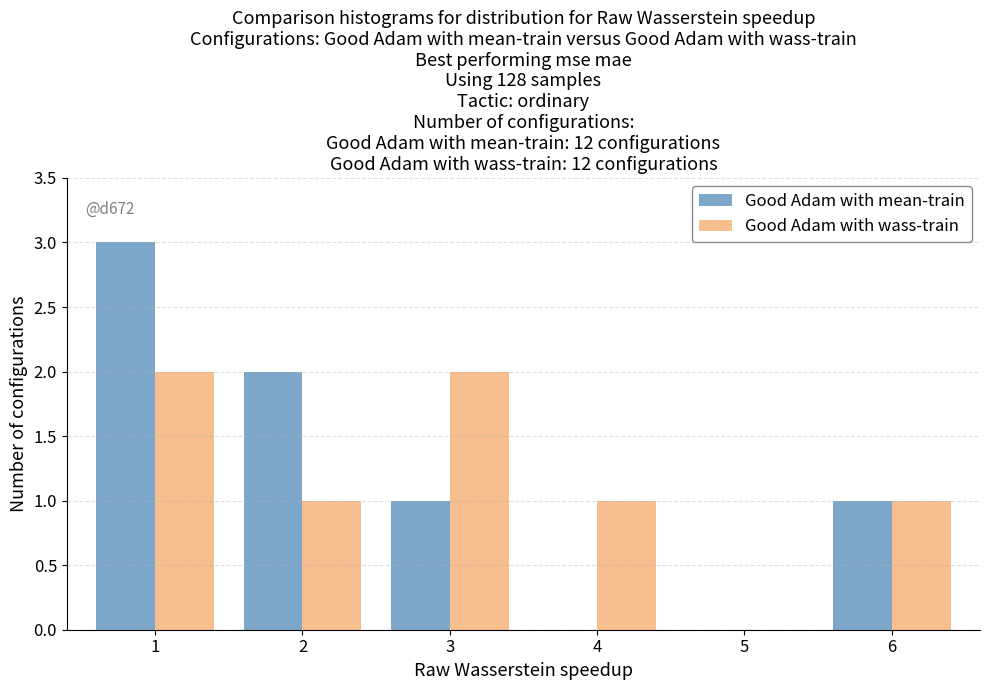

Reading left to right, extract all data points from this chart.

Good Adam with mean-train: 1=3	2=2	3=1	4=0	5=0	6=1
Good Adam with wass-train: 1=2	2=1	3=2	4=1	5=0	6=1